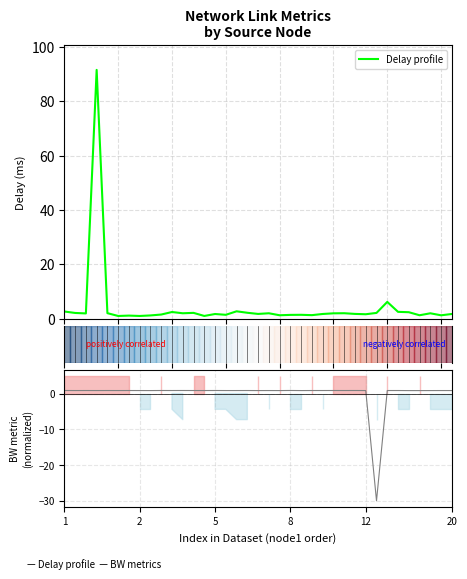

What is the highest value of the Delay profile series?

91.6